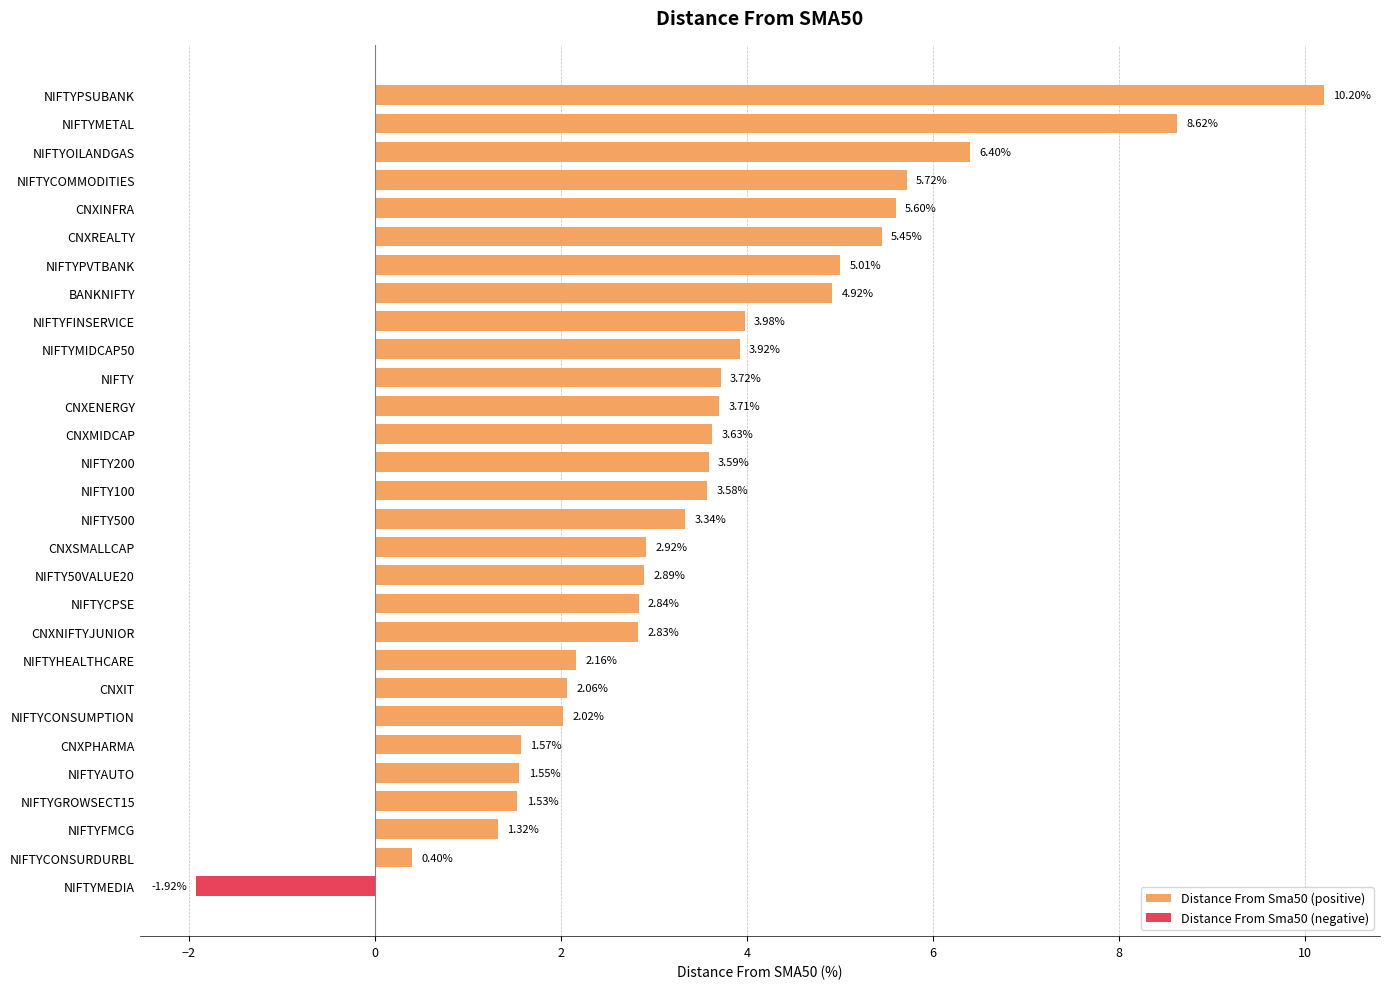

At which label is Distance From Sma50 (positive) closest to 5?

NIFTYPVTBANK